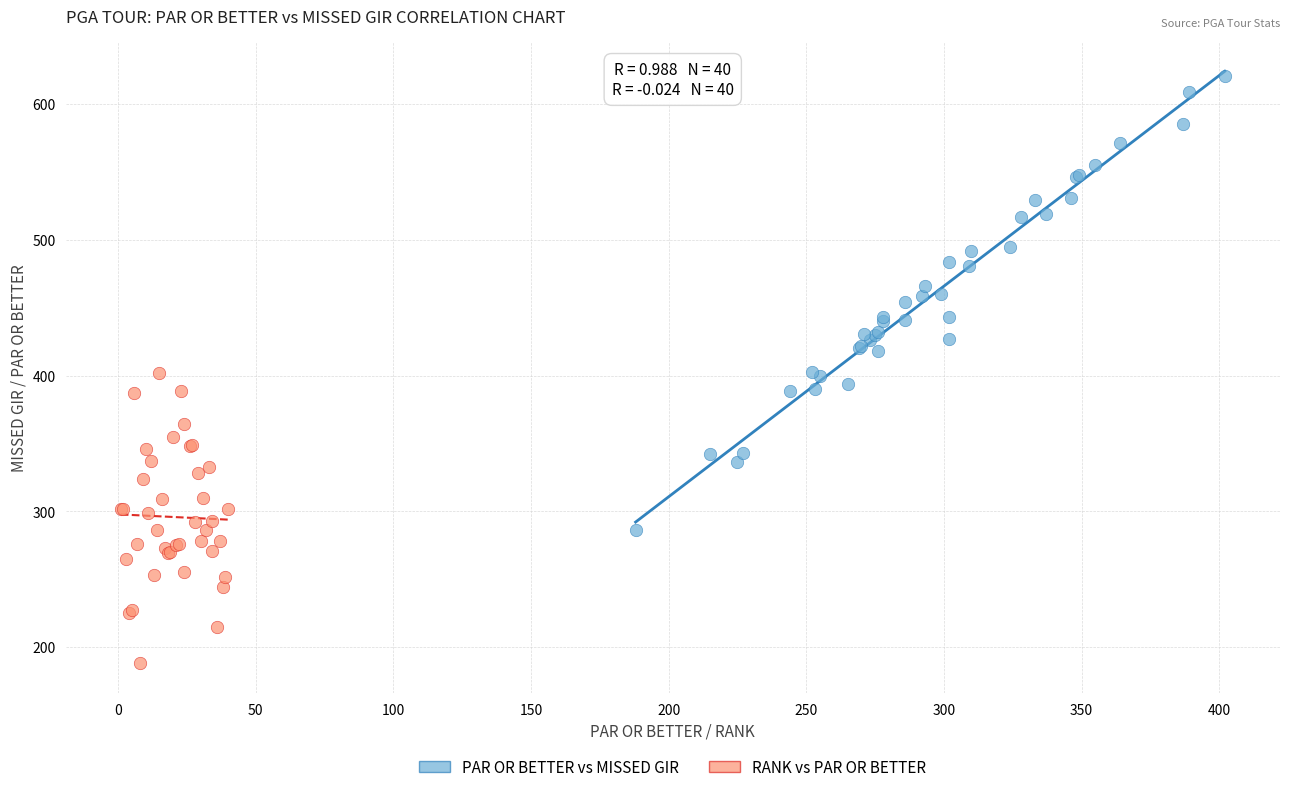

Which series reaches the maximum Y coordinate?

PAR OR BETTER vs MISSED GIR